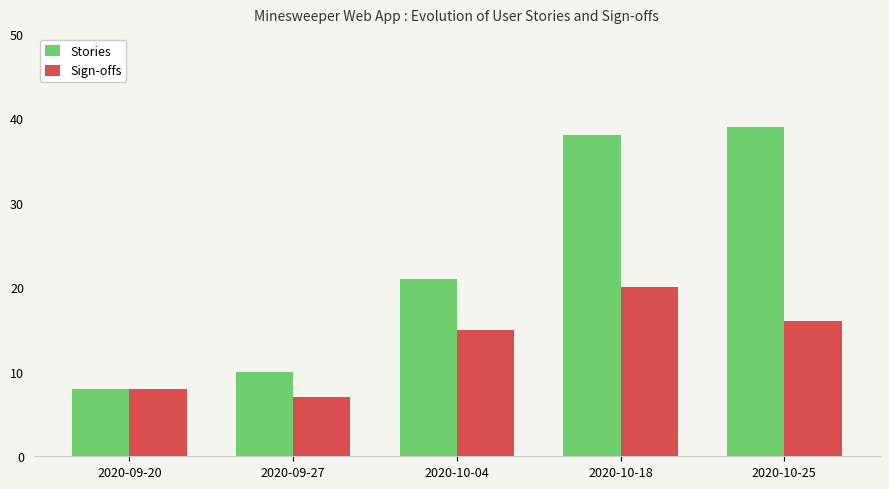

At which category does the chart reach its minimum across all series?

2020-09-27